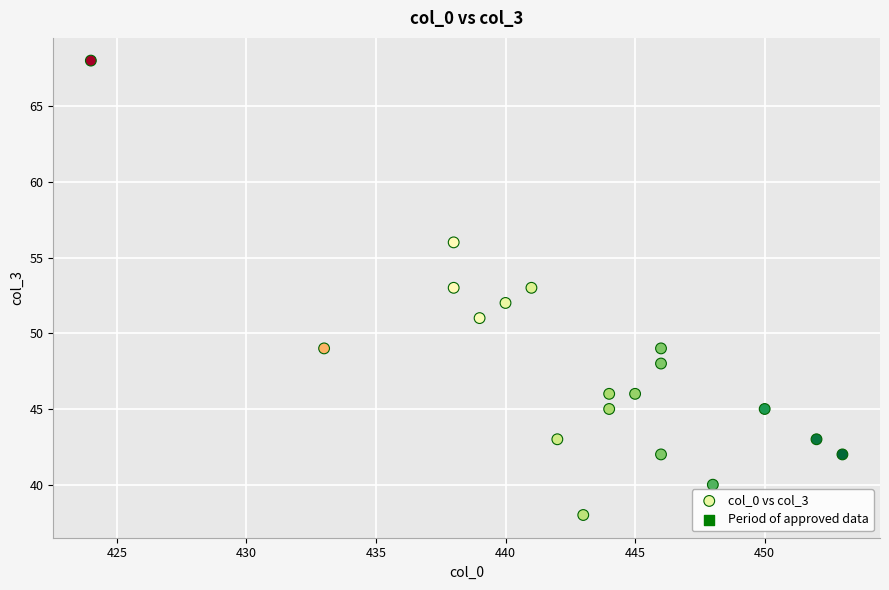

What is the range of Y values (max minus min)?

30